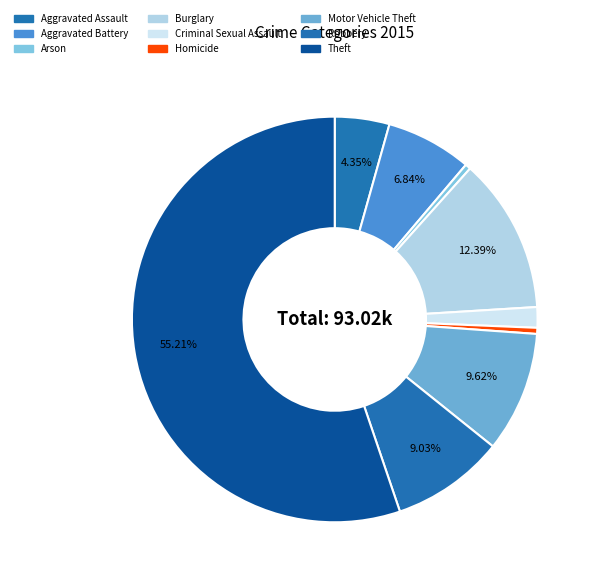

To the nearest percent, what percentage of the pie is Theft?

55%